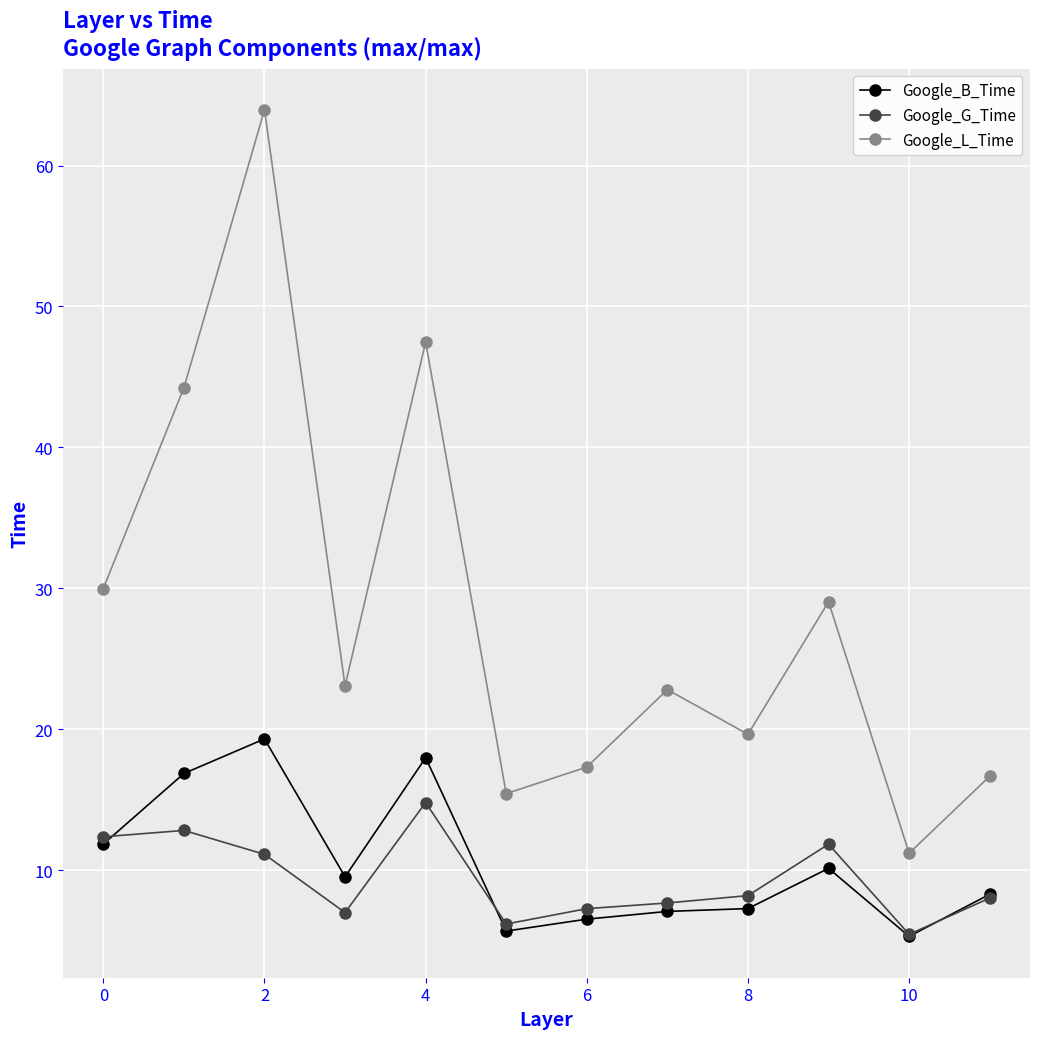

True or false: Google_G_Time and Google_L_Time intersect in this chart.

False